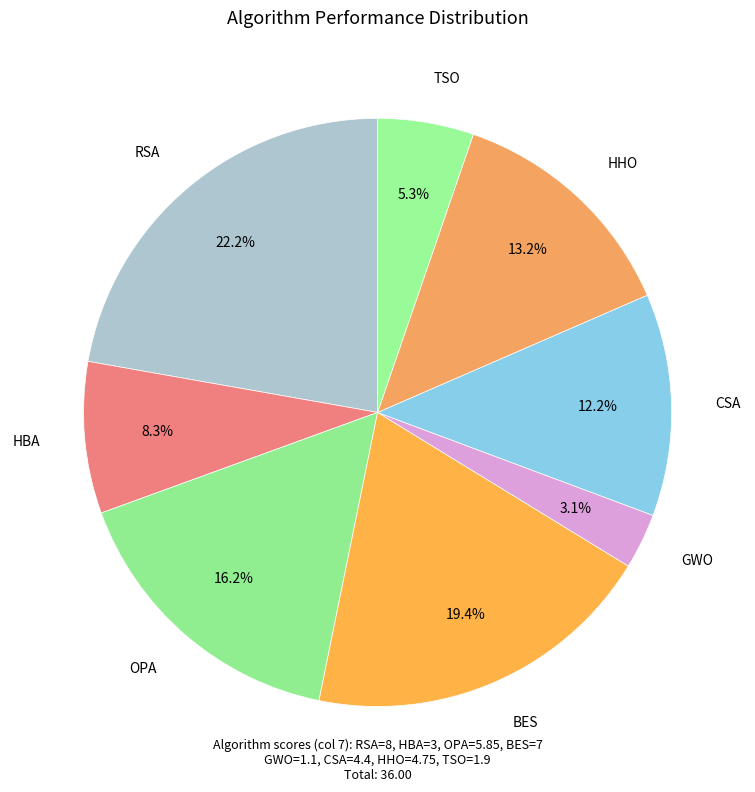

Between HHO and GWO, which is larger?

HHO